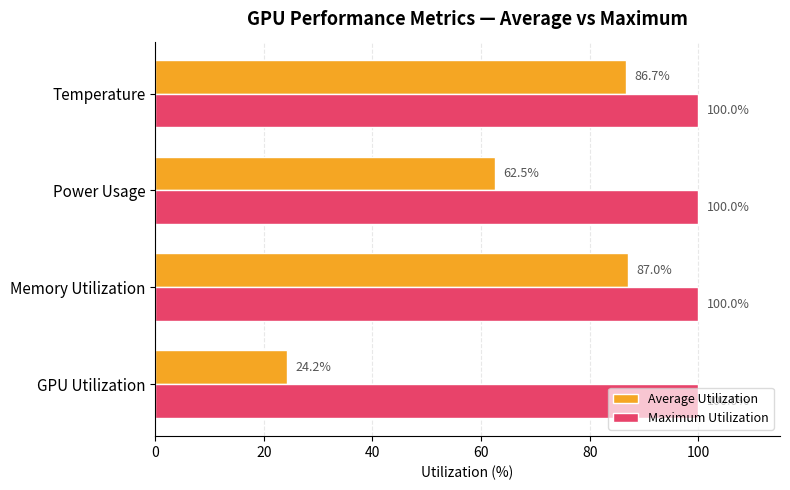

What is the approximate value of Average Utilization at Temperature?

86.7